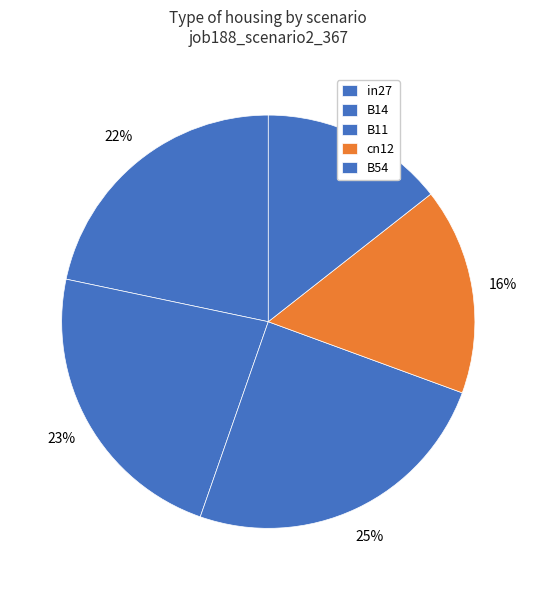

What is the largest slice in the pie chart?

B11